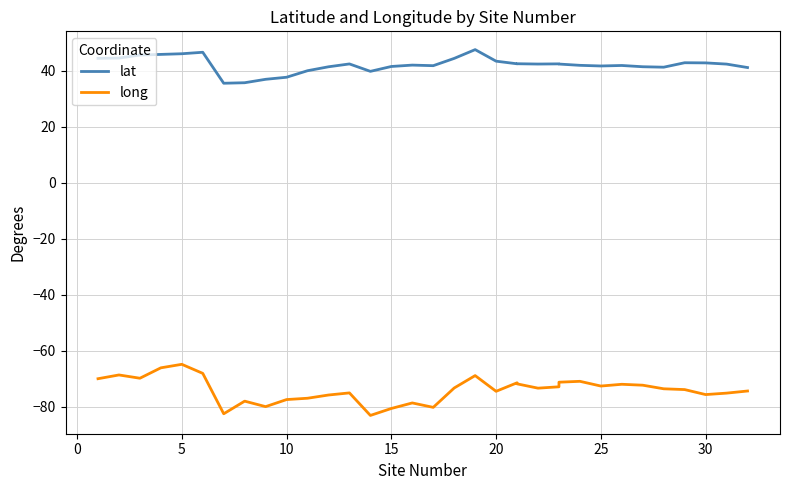

How many categories are shown in the chart?

34